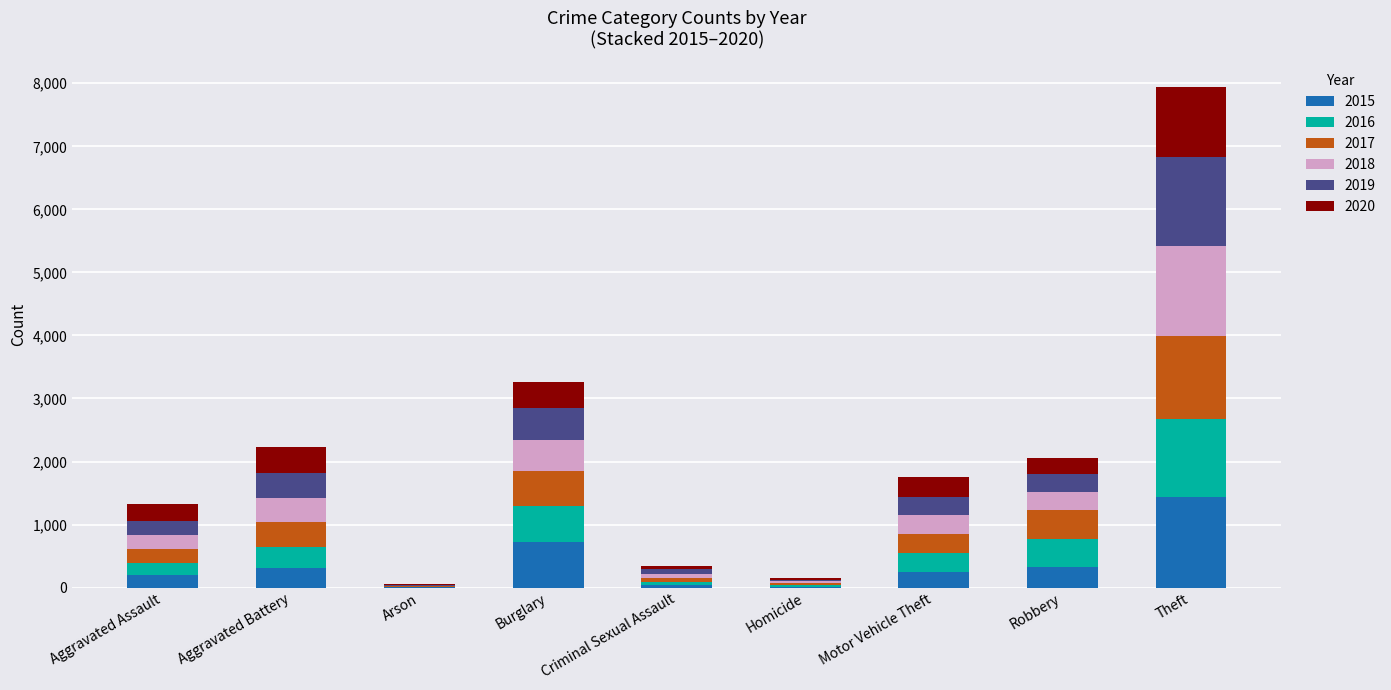

Is it true that 2015 equals 335 at Burglary?

False